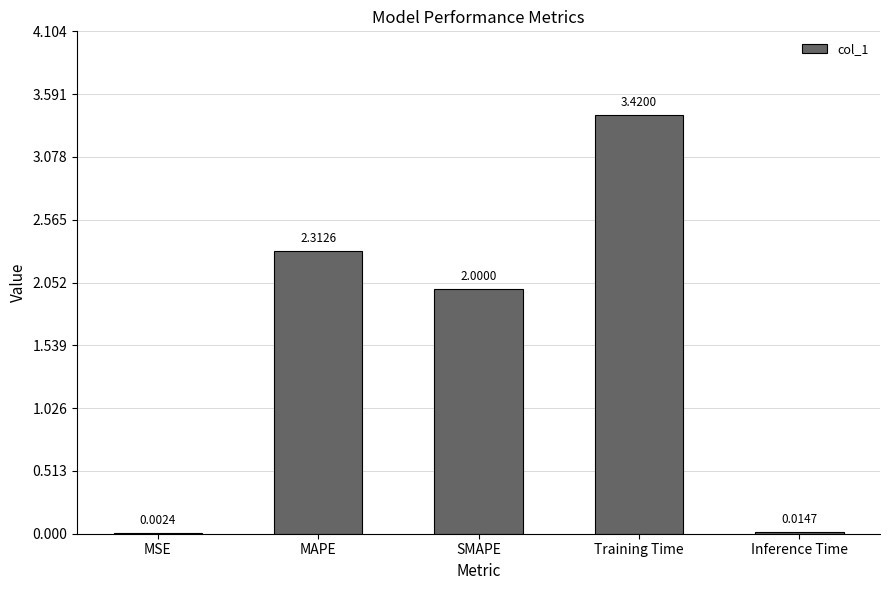

What is the sum of all values?

7.7